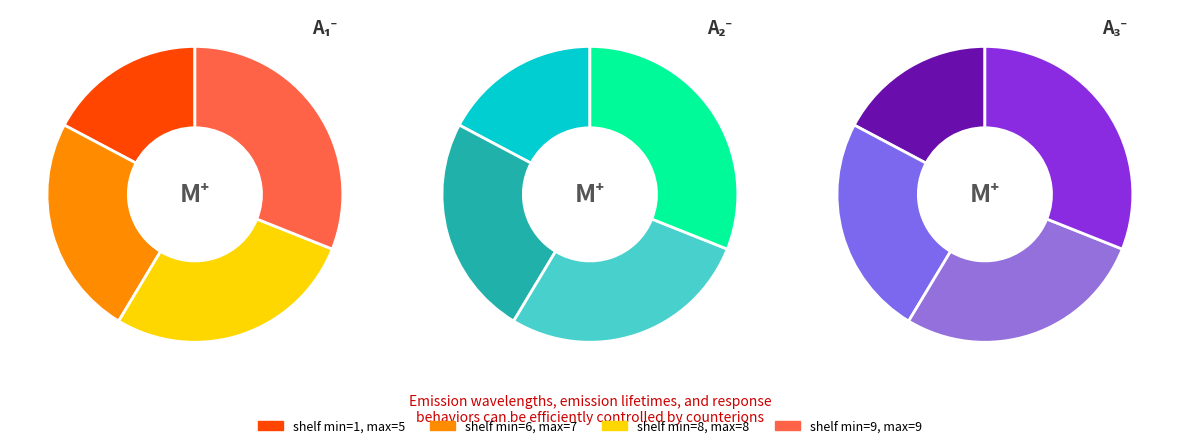

Which slice is the smallest?

1